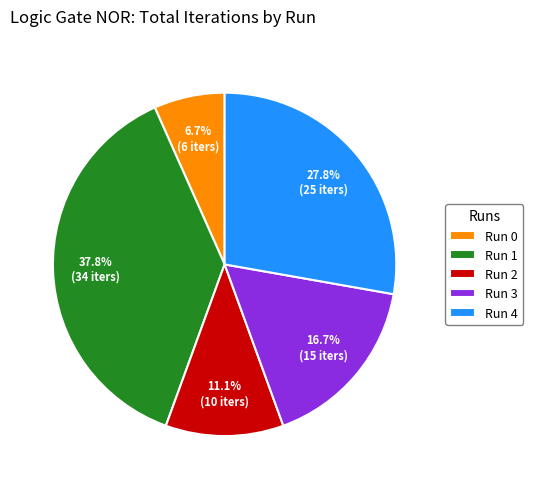

To the nearest percent, what portion does Run 0 represent?

7%